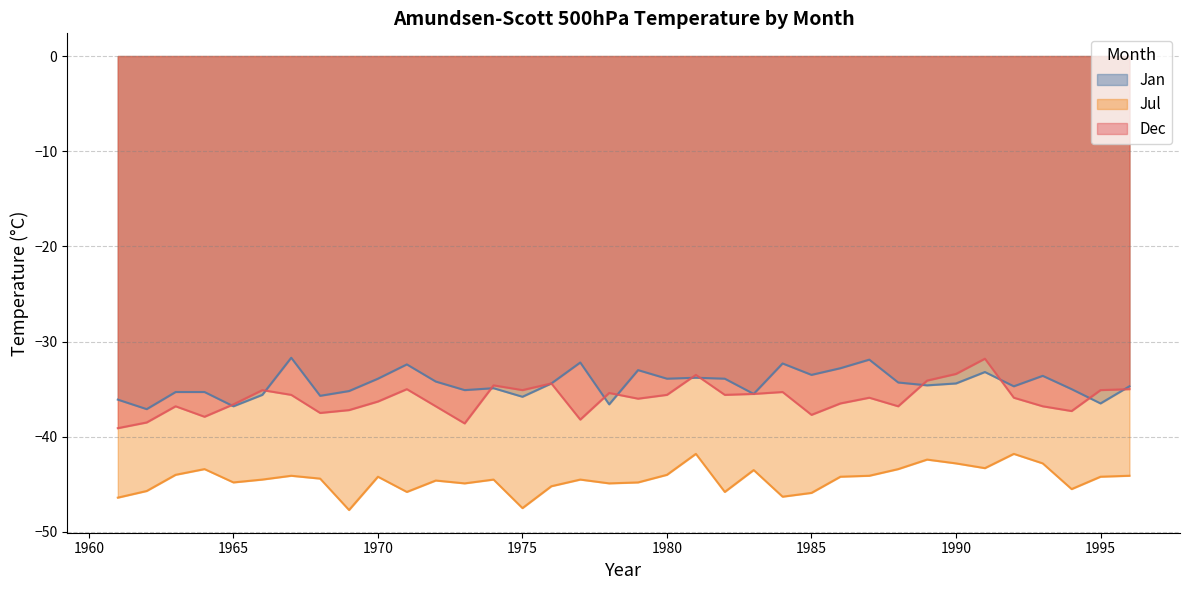

What is the total value across all series at 1992?

-112.4